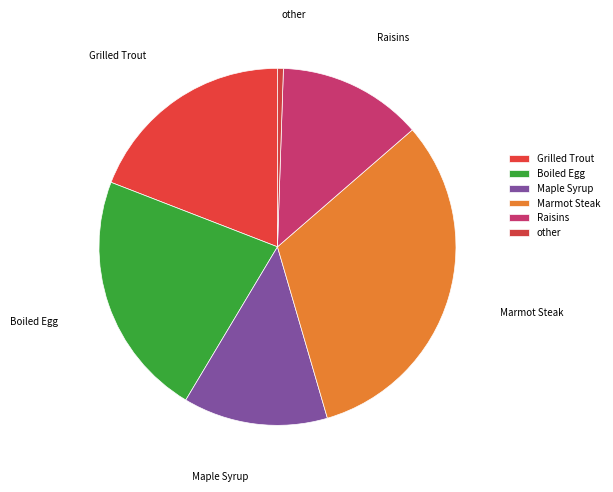

Count the number of slices in the pie.

6